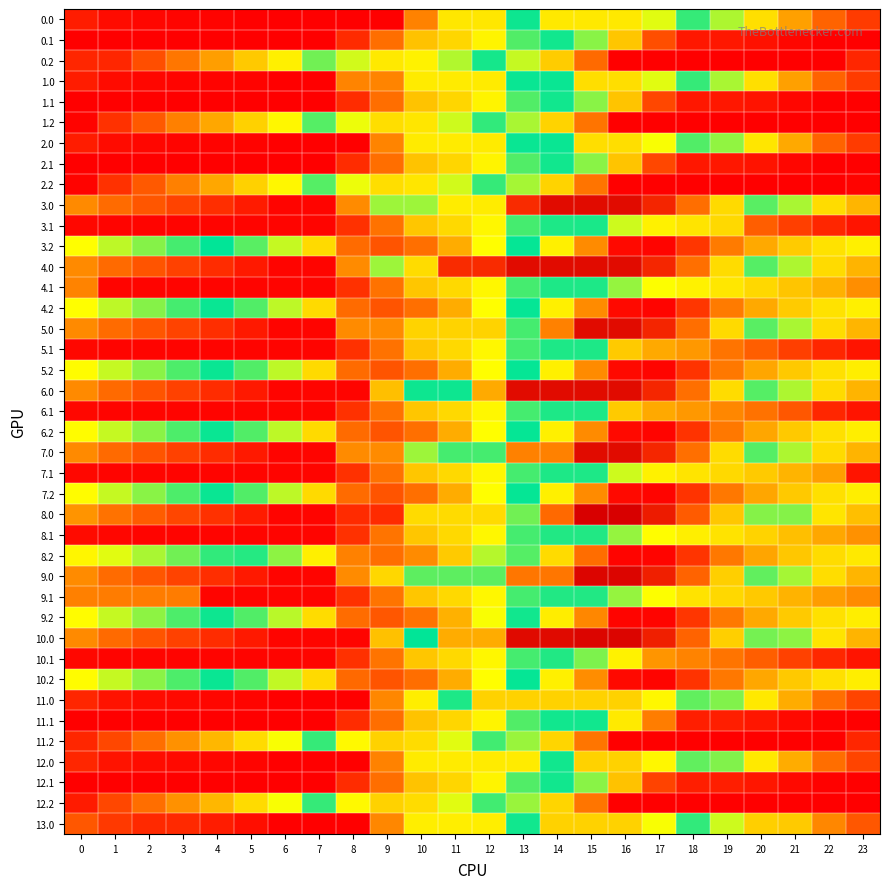

What is the spread (max minus min) of values at 21?

987.0